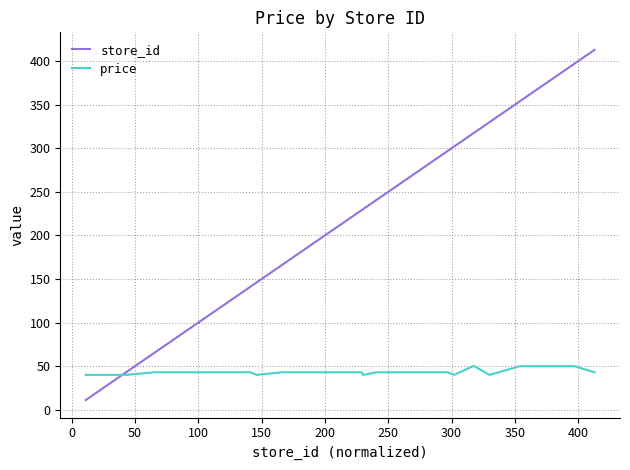

Rank the series by their maximum value, from lowest to highest.

price, store_id